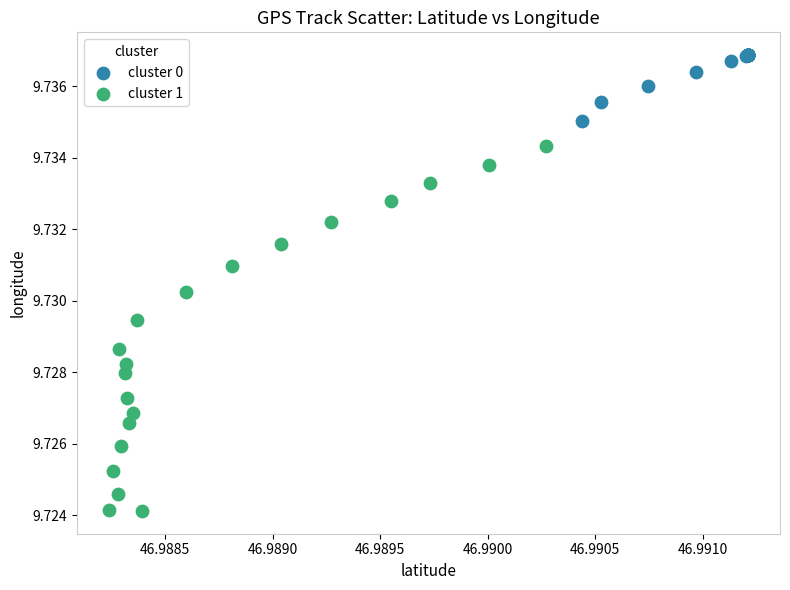

Which series reaches the maximum Y coordinate?

cluster 0